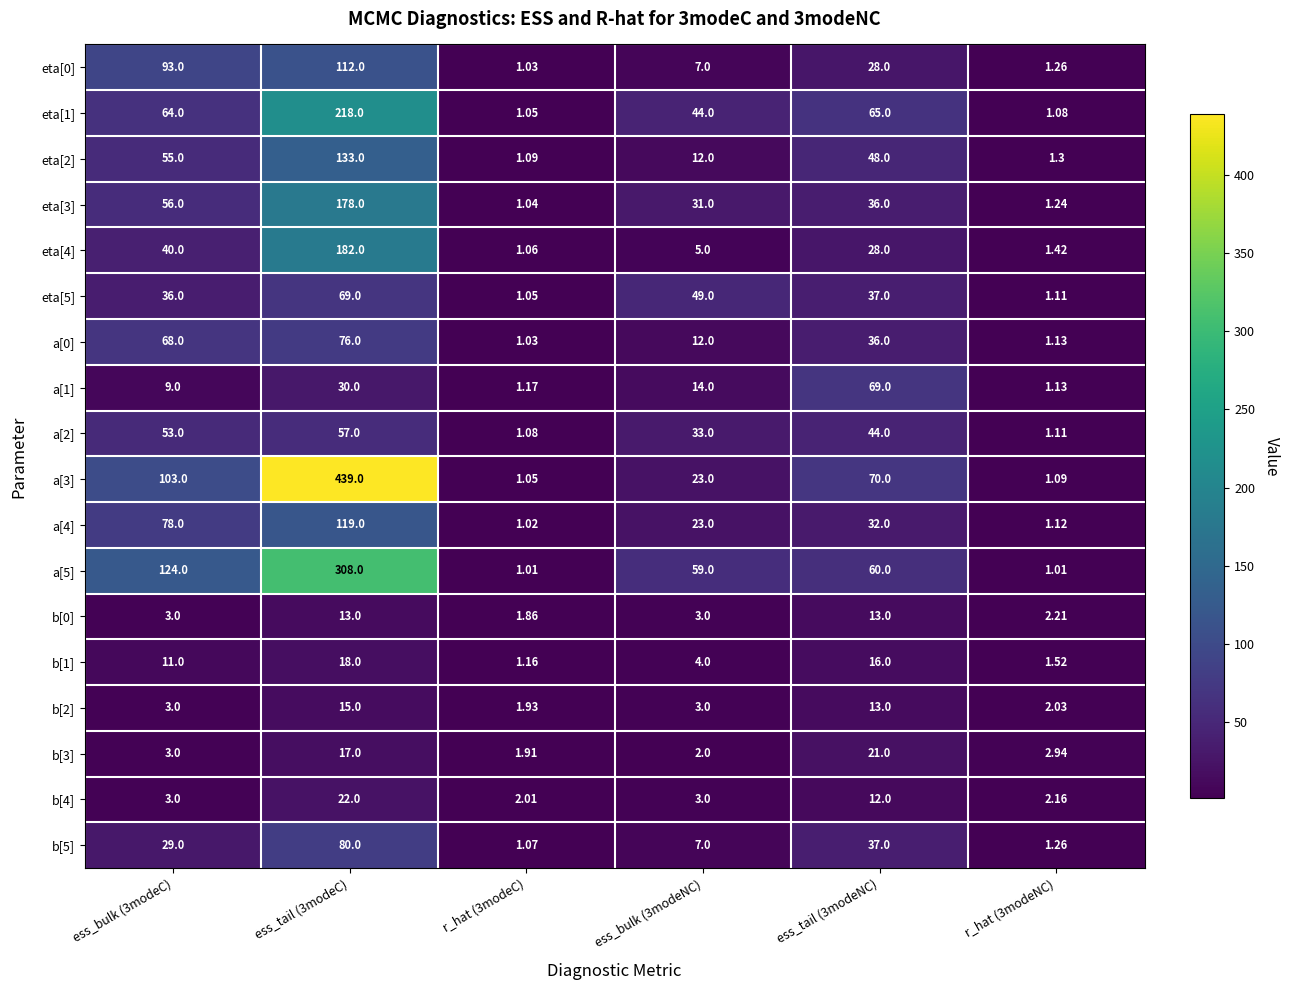

Reading right to left, list all the values displayed in this chart.

eta[0]: r_hat (3modeNC)=1.3	ess_tail (3modeNC)=28.0	ess_bulk (3modeNC)=7.0	r_hat (3modeC)=1.0	ess_tail (3modeC)=112.0	ess_bulk (3modeC)=93.0
eta[1]: r_hat (3modeNC)=1.1	ess_tail (3modeNC)=65.0	ess_bulk (3modeNC)=44.0	r_hat (3modeC)=1.1	ess_tail (3modeC)=218.0	ess_bulk (3modeC)=64.0
eta[2]: r_hat (3modeNC)=1.3	ess_tail (3modeNC)=48.0	ess_bulk (3modeNC)=12.0	r_hat (3modeC)=1.1	ess_tail (3modeC)=133.0	ess_bulk (3modeC)=55.0
eta[3]: r_hat (3modeNC)=1.2	ess_tail (3modeNC)=36.0	ess_bulk (3modeNC)=31.0	r_hat (3modeC)=1.0	ess_tail (3modeC)=178.0	ess_bulk (3modeC)=56.0
eta[4]: r_hat (3modeNC)=1.4	ess_tail (3modeNC)=28.0	ess_bulk (3modeNC)=5.0	r_hat (3modeC)=1.1	ess_tail (3modeC)=182.0	ess_bulk (3modeC)=40.0
eta[5]: r_hat (3modeNC)=1.1	ess_tail (3modeNC)=37.0	ess_bulk (3modeNC)=49.0	r_hat (3modeC)=1.1	ess_tail (3modeC)=69.0	ess_bulk (3modeC)=36.0
a[0]: r_hat (3modeNC)=1.1	ess_tail (3modeNC)=36.0	ess_bulk (3modeNC)=12.0	r_hat (3modeC)=1.0	ess_tail (3modeC)=76.0	ess_bulk (3modeC)=68.0
a[1]: r_hat (3modeNC)=1.1	ess_tail (3modeNC)=69.0	ess_bulk (3modeNC)=14.0	r_hat (3modeC)=1.2	ess_tail (3modeC)=30.0	ess_bulk (3modeC)=9.0
a[2]: r_hat (3modeNC)=1.1	ess_tail (3modeNC)=44.0	ess_bulk (3modeNC)=33.0	r_hat (3modeC)=1.1	ess_tail (3modeC)=57.0	ess_bulk (3modeC)=53.0
a[3]: r_hat (3modeNC)=1.1	ess_tail (3modeNC)=70.0	ess_bulk (3modeNC)=23.0	r_hat (3modeC)=1.1	ess_tail (3modeC)=439.0	ess_bulk (3modeC)=103.0
a[4]: r_hat (3modeNC)=1.1	ess_tail (3modeNC)=32.0	ess_bulk (3modeNC)=23.0	r_hat (3modeC)=1.0	ess_tail (3modeC)=119.0	ess_bulk (3modeC)=78.0
a[5]: r_hat (3modeNC)=1.0	ess_tail (3modeNC)=60.0	ess_bulk (3modeNC)=59.0	r_hat (3modeC)=1.0	ess_tail (3modeC)=308.0	ess_bulk (3modeC)=124.0
b[0]: r_hat (3modeNC)=2.2	ess_tail (3modeNC)=13.0	ess_bulk (3modeNC)=3.0	r_hat (3modeC)=1.9	ess_tail (3modeC)=13.0	ess_bulk (3modeC)=3.0
b[1]: r_hat (3modeNC)=1.5	ess_tail (3modeNC)=16.0	ess_bulk (3modeNC)=4.0	r_hat (3modeC)=1.2	ess_tail (3modeC)=18.0	ess_bulk (3modeC)=11.0
b[2]: r_hat (3modeNC)=2.0	ess_tail (3modeNC)=13.0	ess_bulk (3modeNC)=3.0	r_hat (3modeC)=1.9	ess_tail (3modeC)=15.0	ess_bulk (3modeC)=3.0
b[3]: r_hat (3modeNC)=2.9	ess_tail (3modeNC)=21.0	ess_bulk (3modeNC)=2.0	r_hat (3modeC)=1.9	ess_tail (3modeC)=17.0	ess_bulk (3modeC)=3.0
b[4]: r_hat (3modeNC)=2.2	ess_tail (3modeNC)=12.0	ess_bulk (3modeNC)=3.0	r_hat (3modeC)=2.0	ess_tail (3modeC)=22.0	ess_bulk (3modeC)=3.0
b[5]: r_hat (3modeNC)=1.3	ess_tail (3modeNC)=37.0	ess_bulk (3modeNC)=7.0	r_hat (3modeC)=1.1	ess_tail (3modeC)=80.0	ess_bulk (3modeC)=29.0